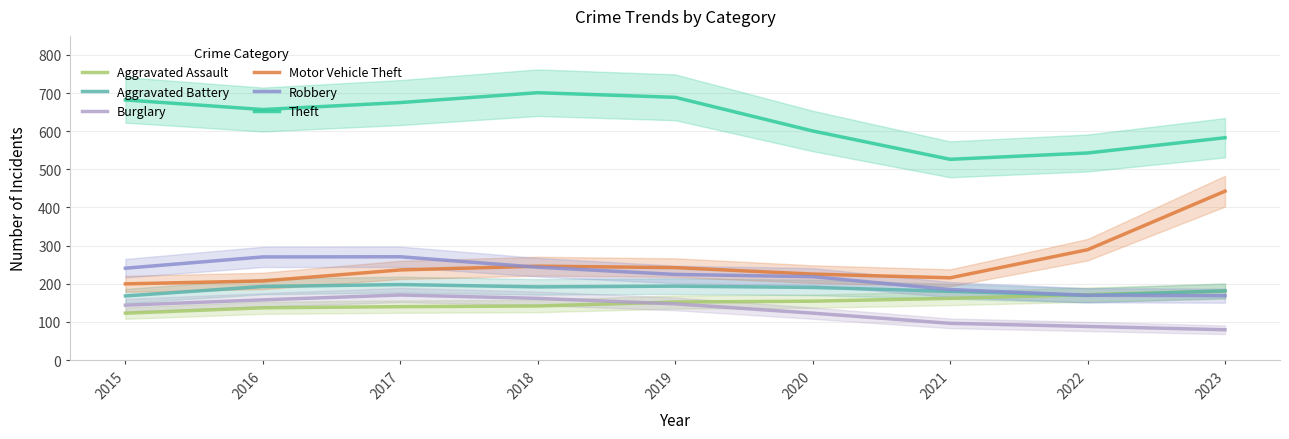

At which category is the sum across all series the highest?

2017